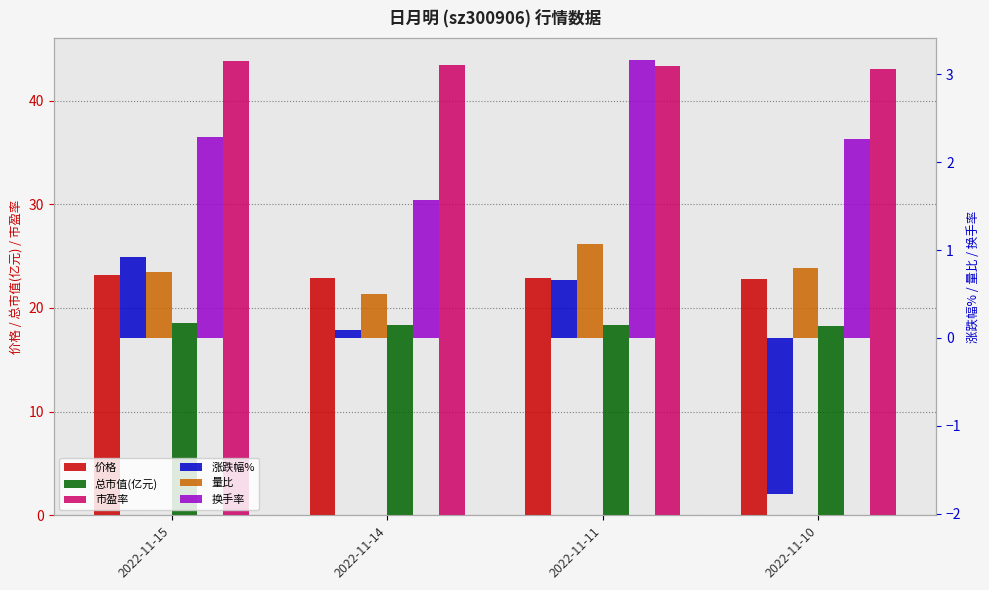

How many groups of bars are there?

4